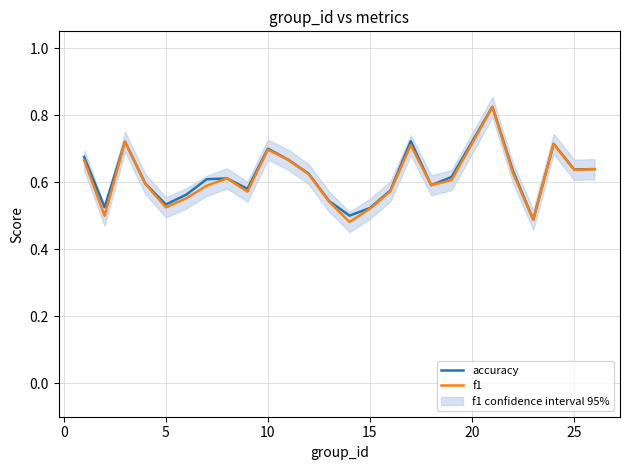

True or false: accuracy and f1 intersect in this chart.

False